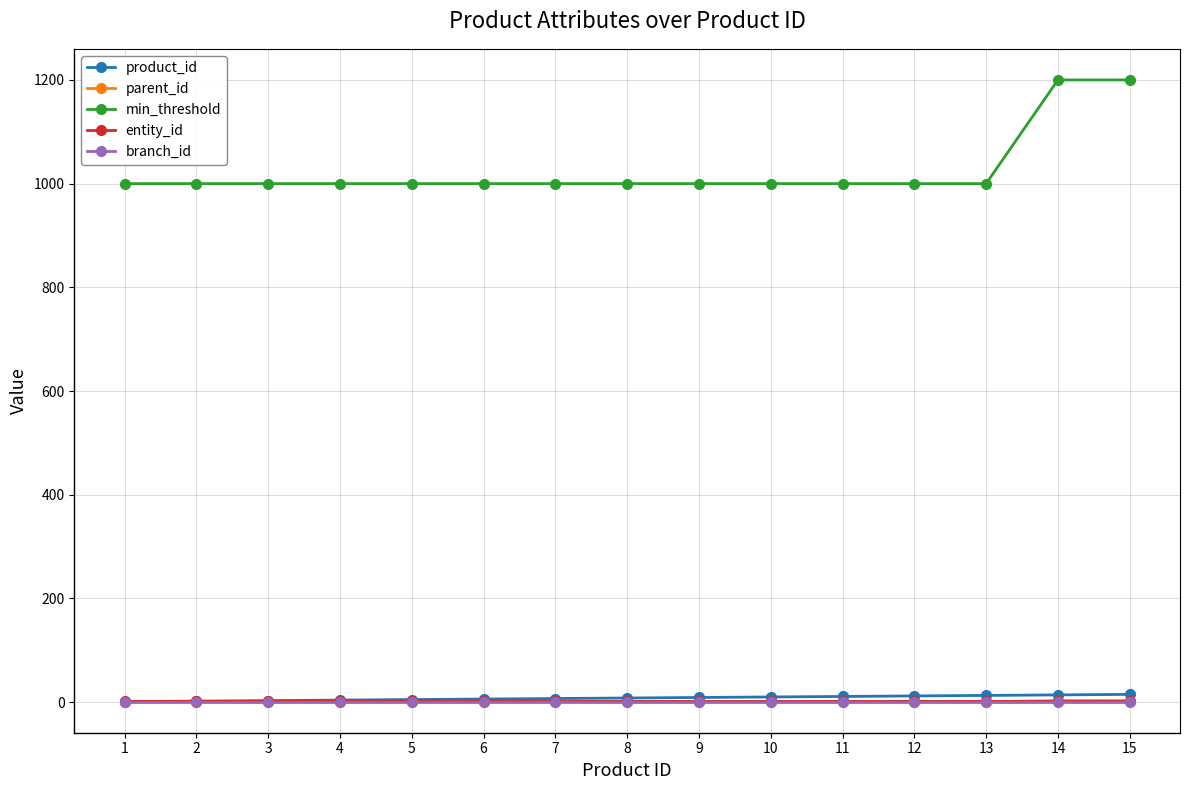

What is the difference between the highest and lowest values at 3?

999